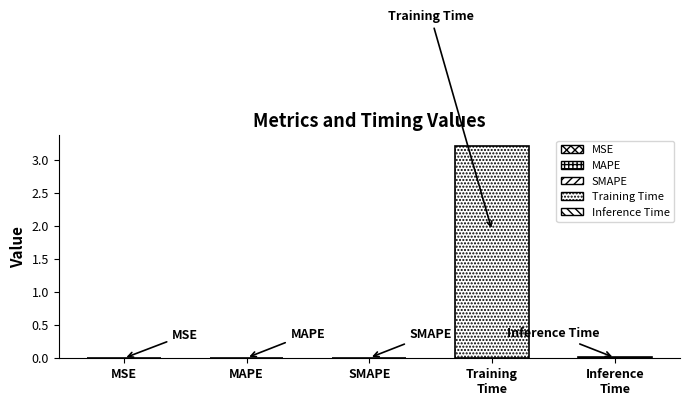

What is the greatest value displayed?

3.2